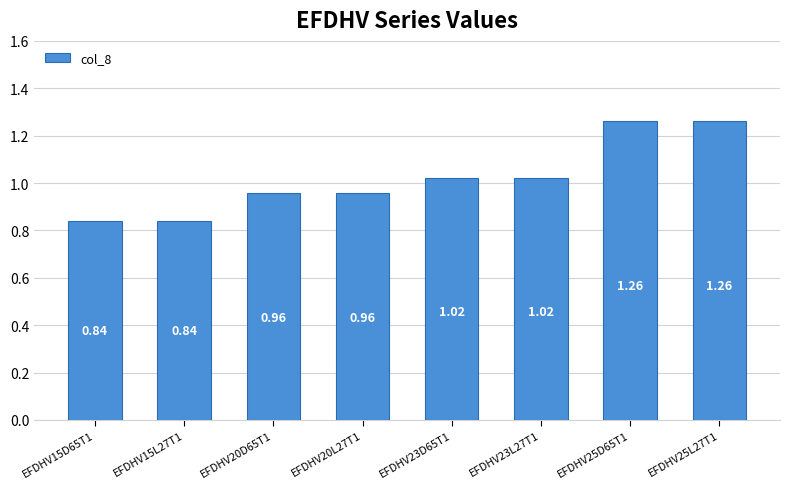

What position from the left is EFDHV15D65T1?

1